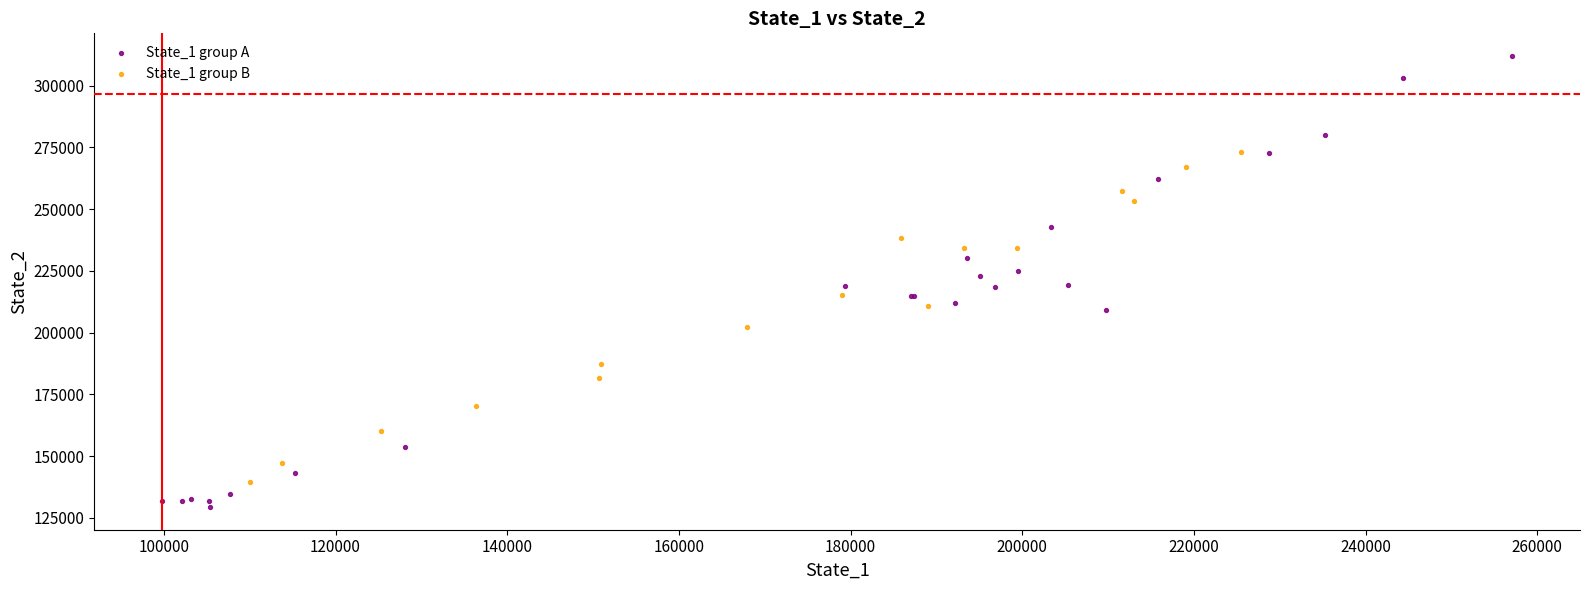

Which series reaches the maximum Y coordinate?

State_1 group A